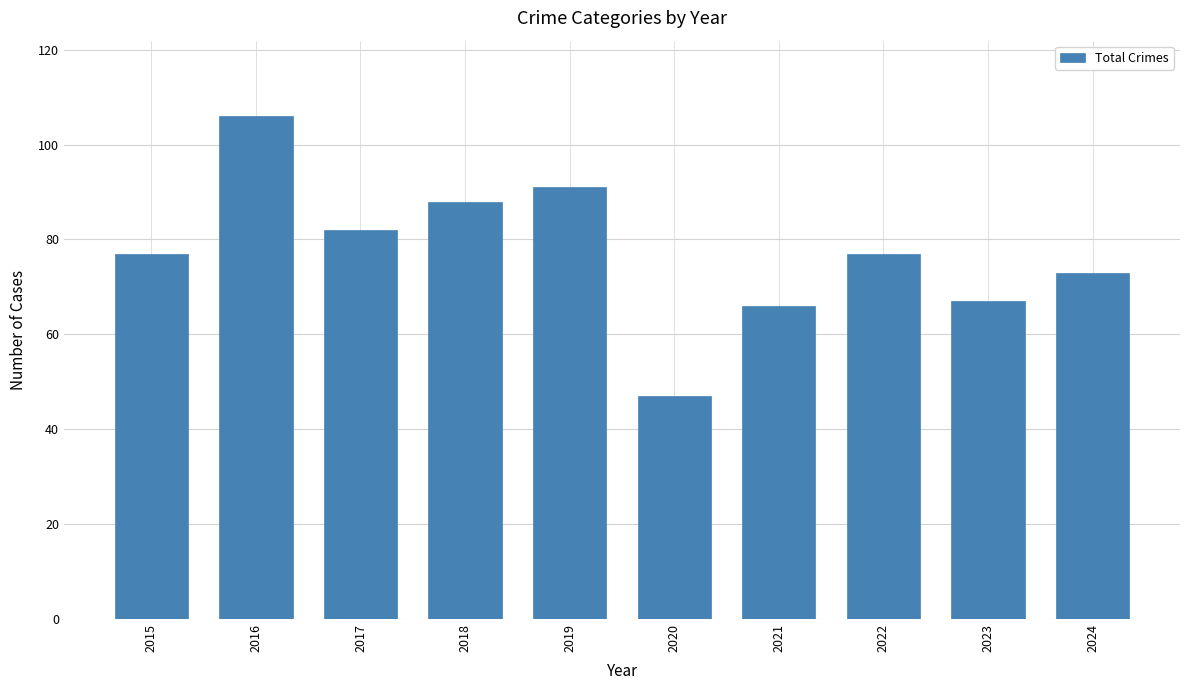

What is the average value?

77